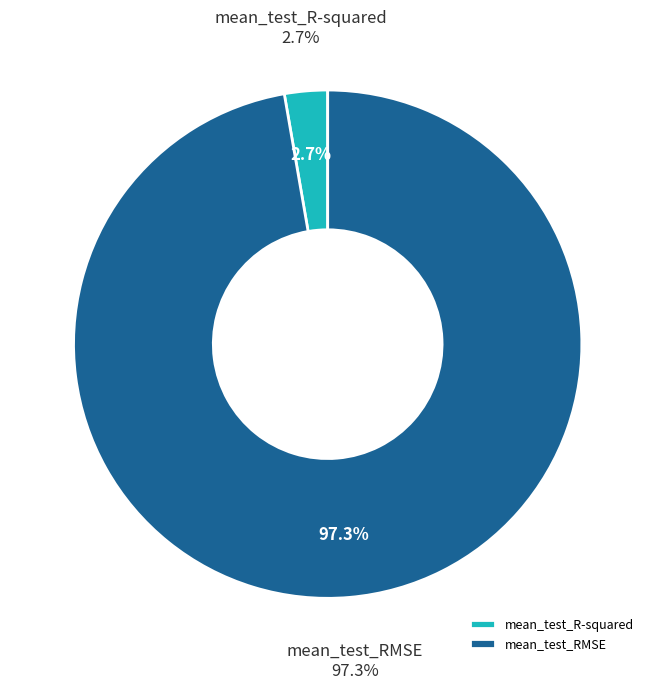

The mean_test_RMSE slice represents 84% of the pie. True or false?

False